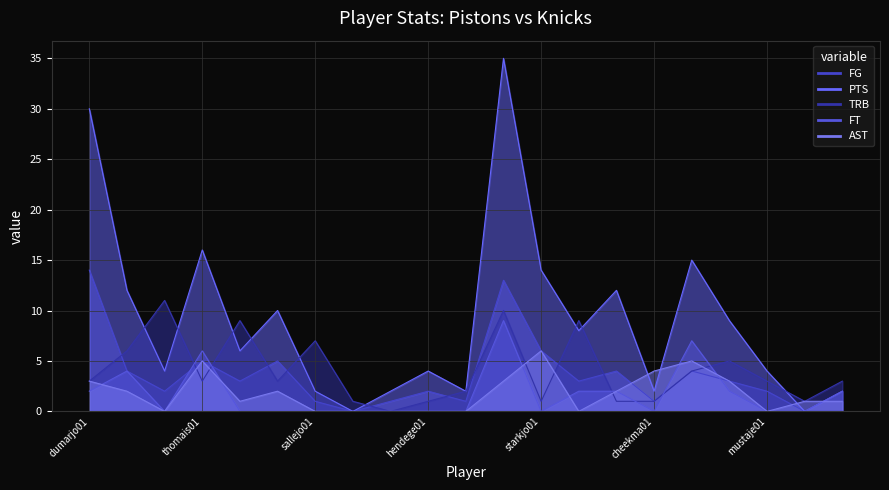

What is the average value of the AST series?

2